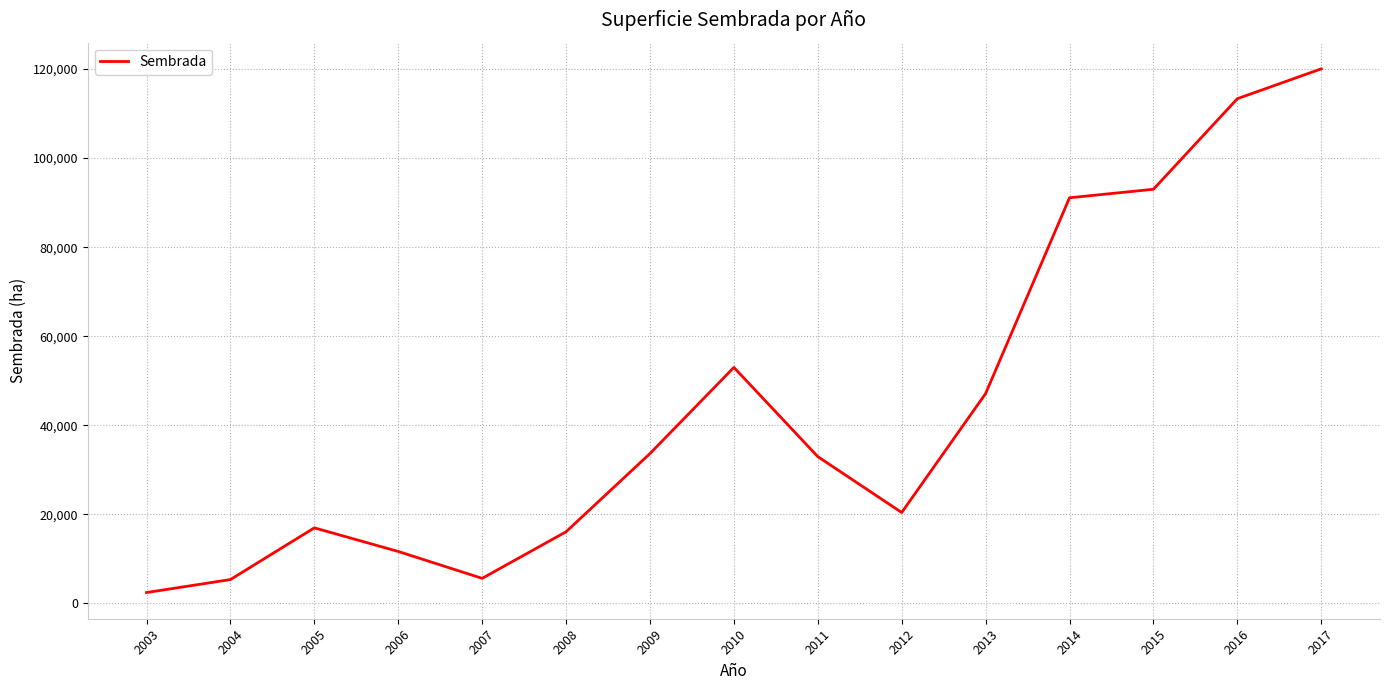

Is it true that the value at 2015 is 144646.3?

False